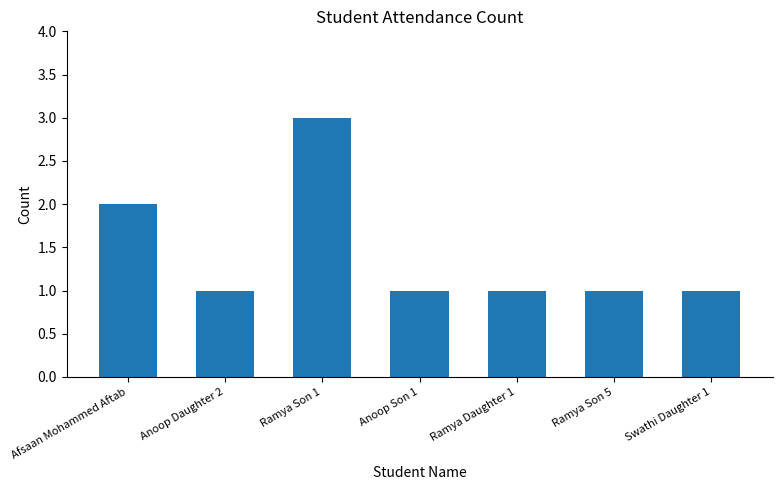

The value at Swathi Daughter 1 is 1. True or false?

True